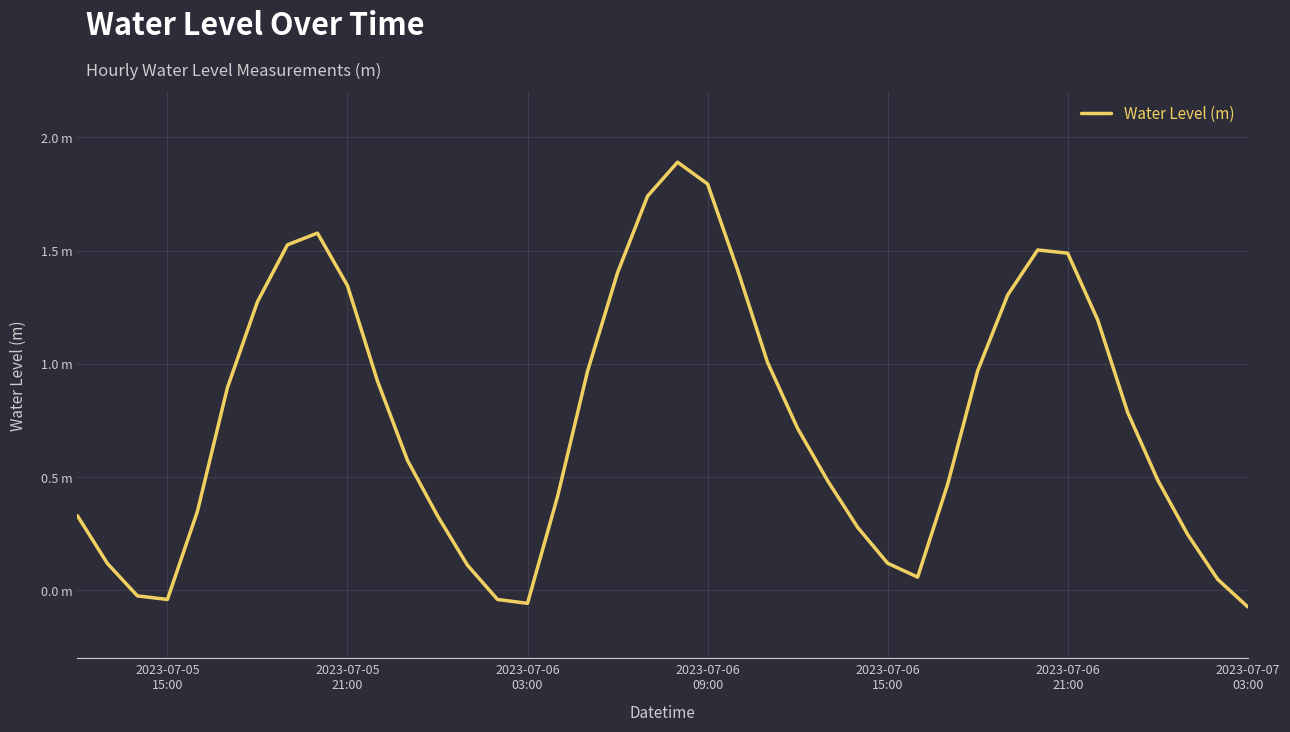

What is the minimum value shown in the chart?

-0.1